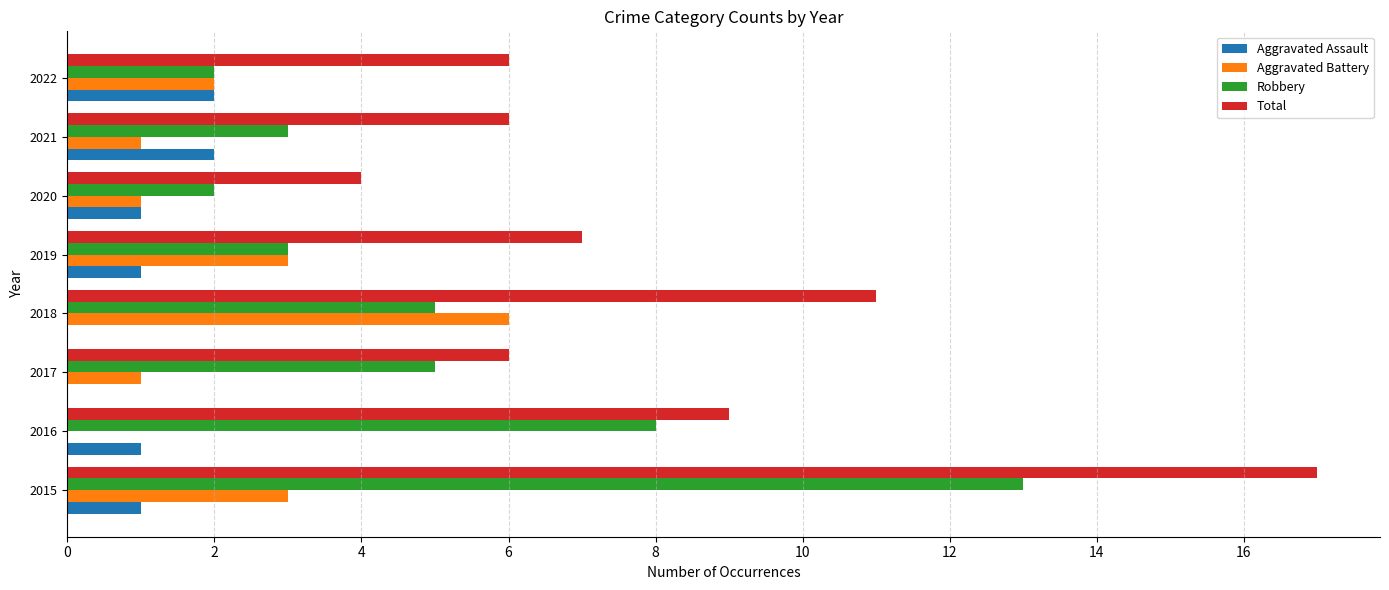

At which category is the sum across all series the highest?

2015